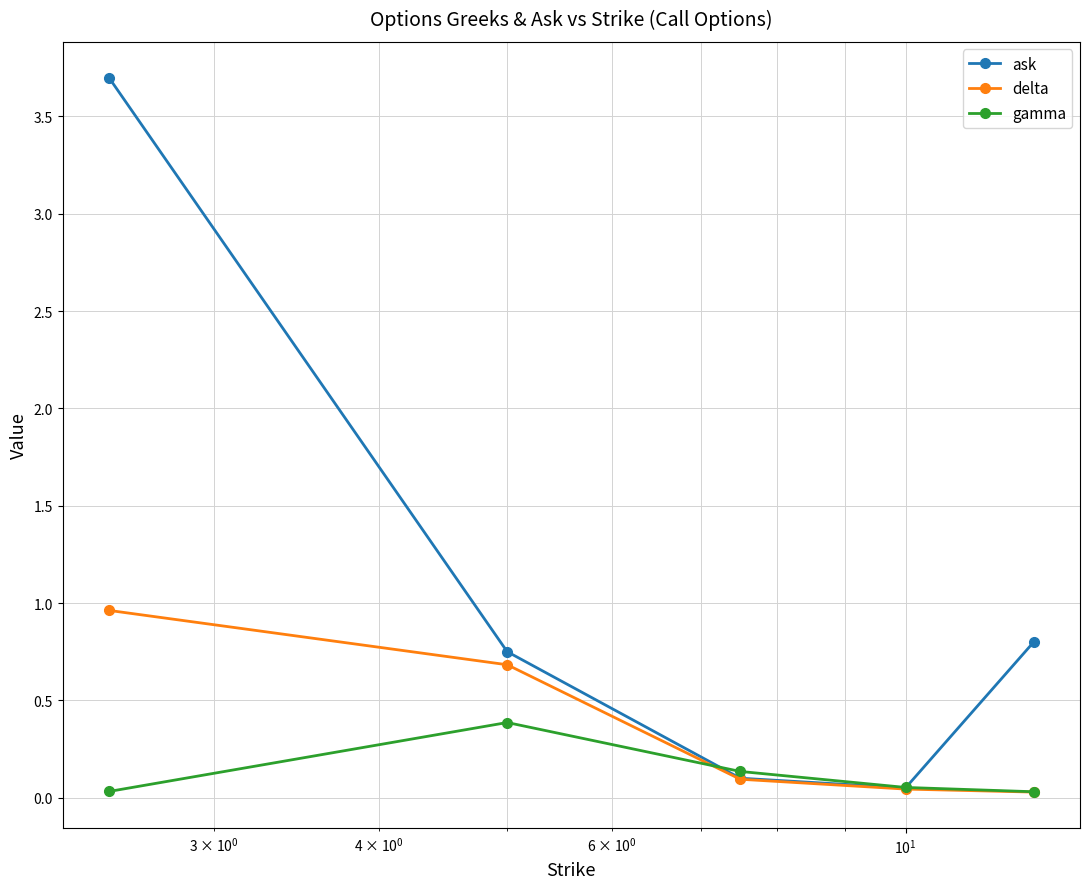

What is the highest value of the gamma series?

0.4